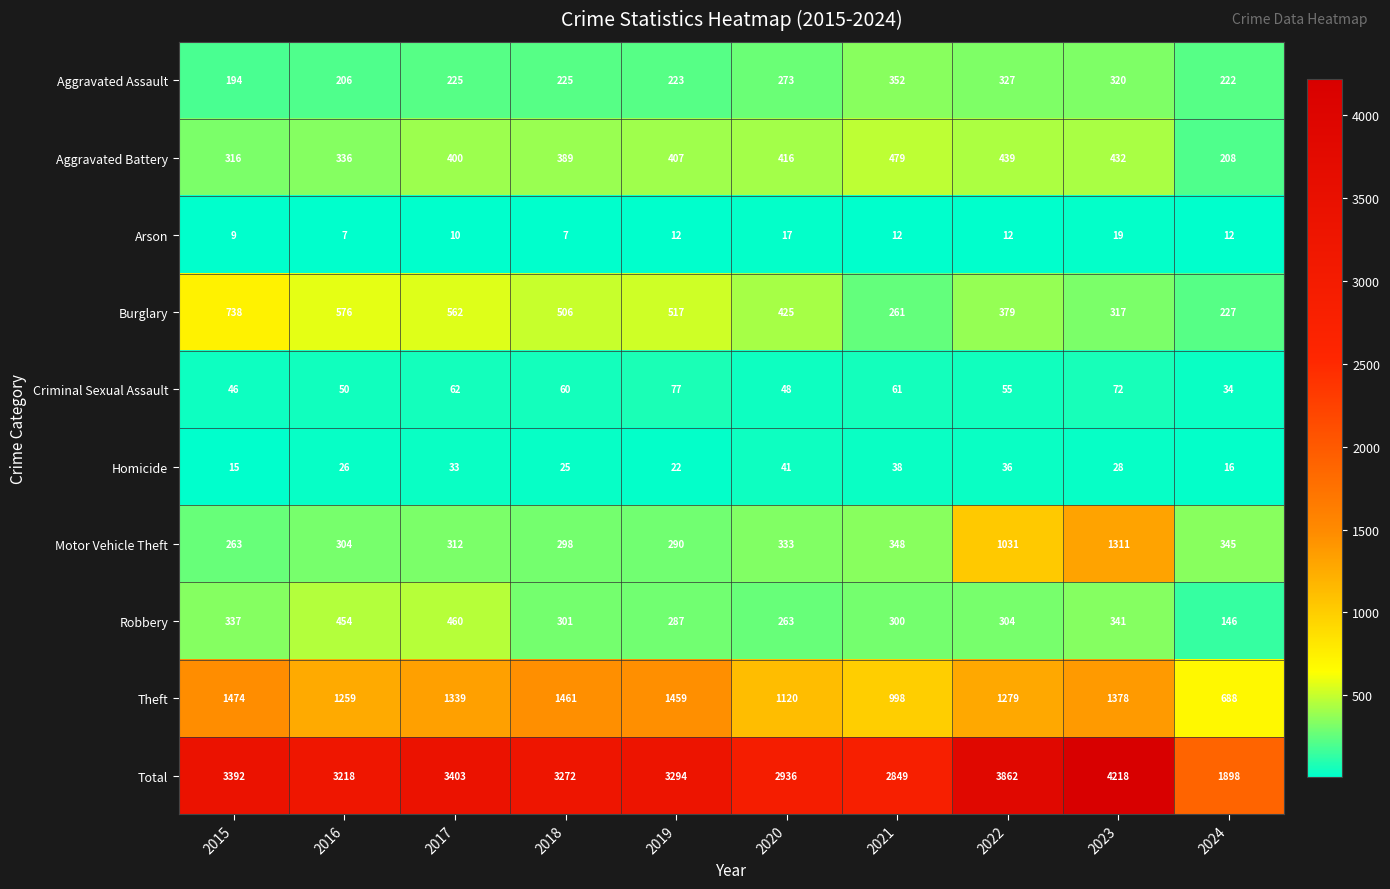

What is the approximate value of Aggravated Battery at 2017?

400